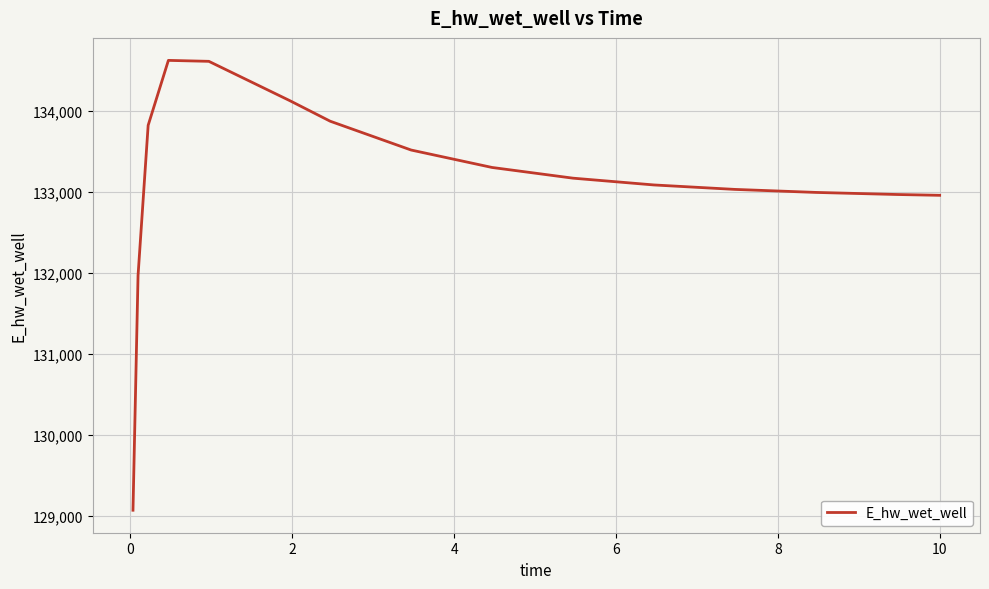

What is the difference between the maximum and minimum values?

5552.6